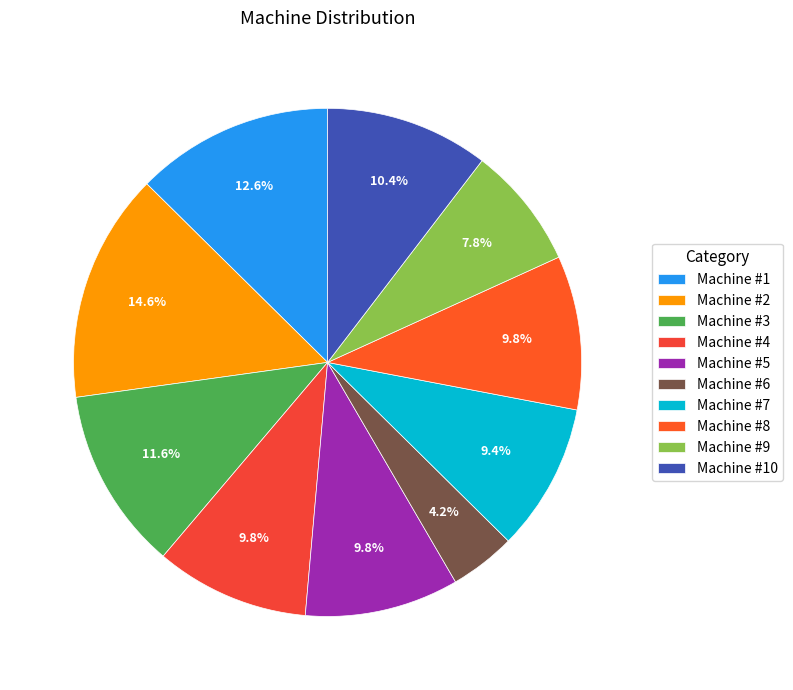

To the nearest percent, what is the combined percentage of Machine #7 and Machine #1?

22%